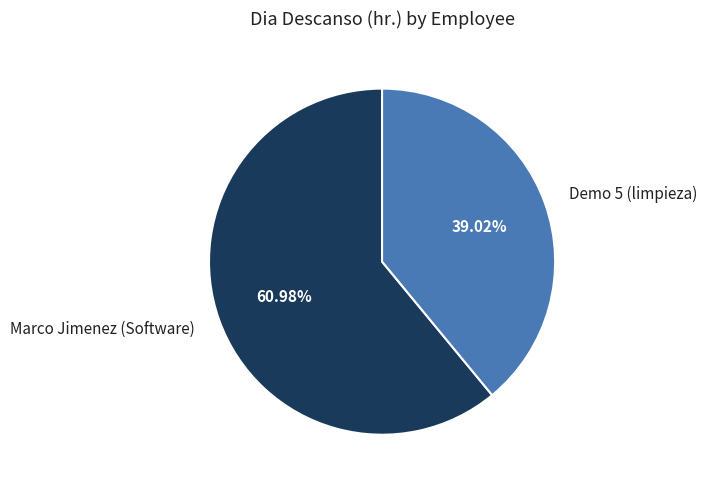

To the nearest percent, what is the difference between the Demo 5 (limpieza) and Marco Jimenez (Software) slice percentages?

22%